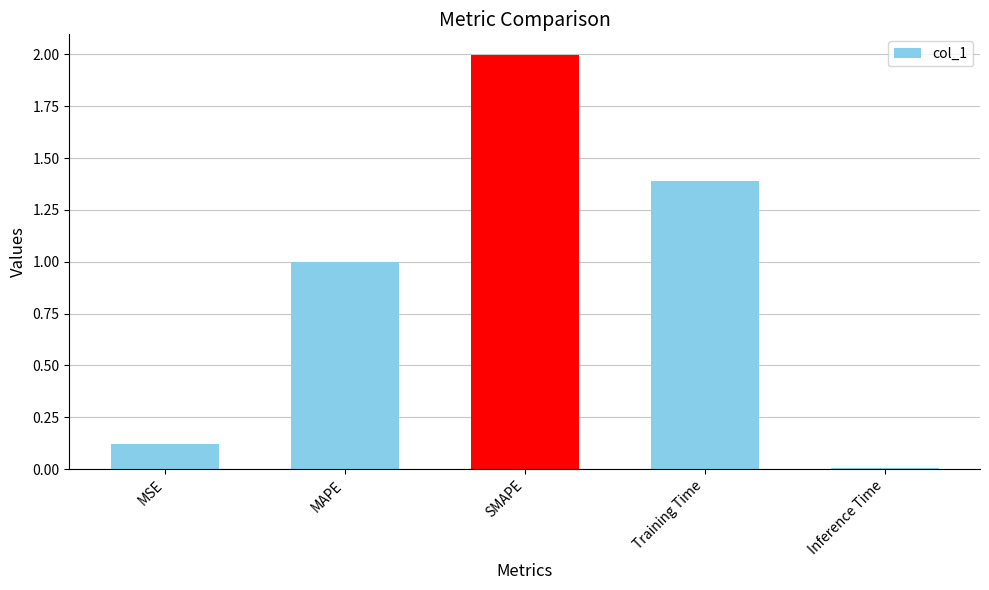

Count the number of data series in this chart.

1